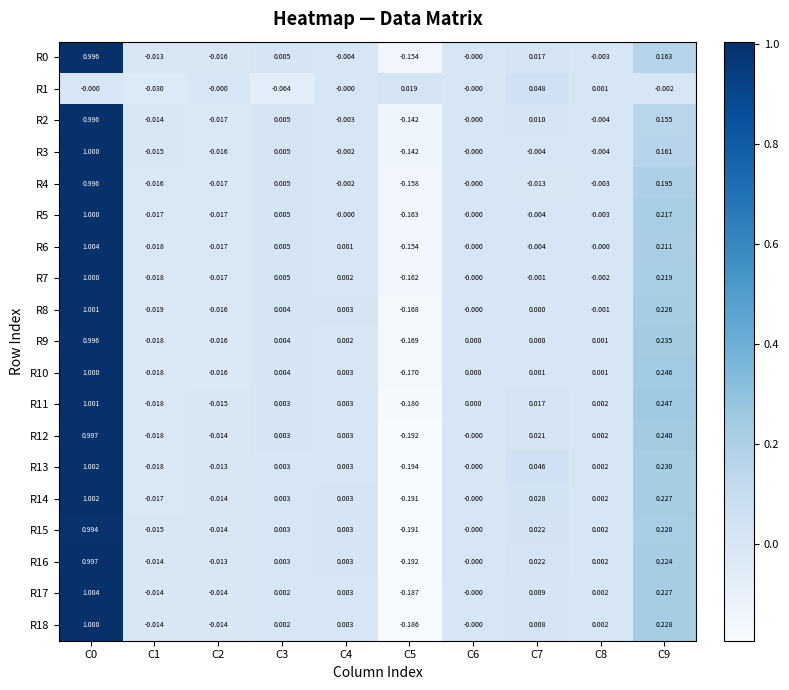

Is the value of R3 at C2 greater than the value of R7 at C1?

Yes